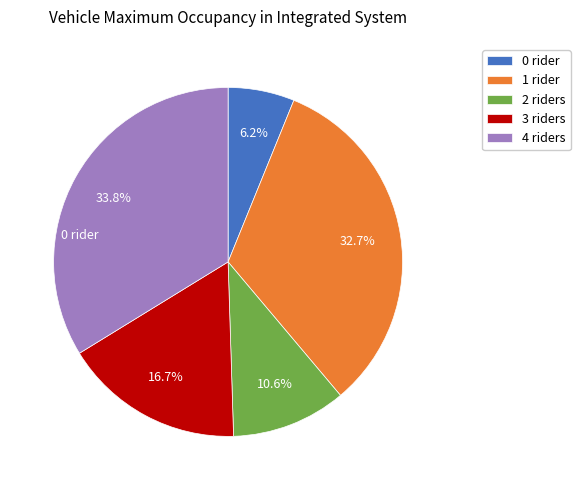

Rank the categories by value from lowest to highest.

0 rider, 2 riders, 3 riders, 1 rider, 4 riders